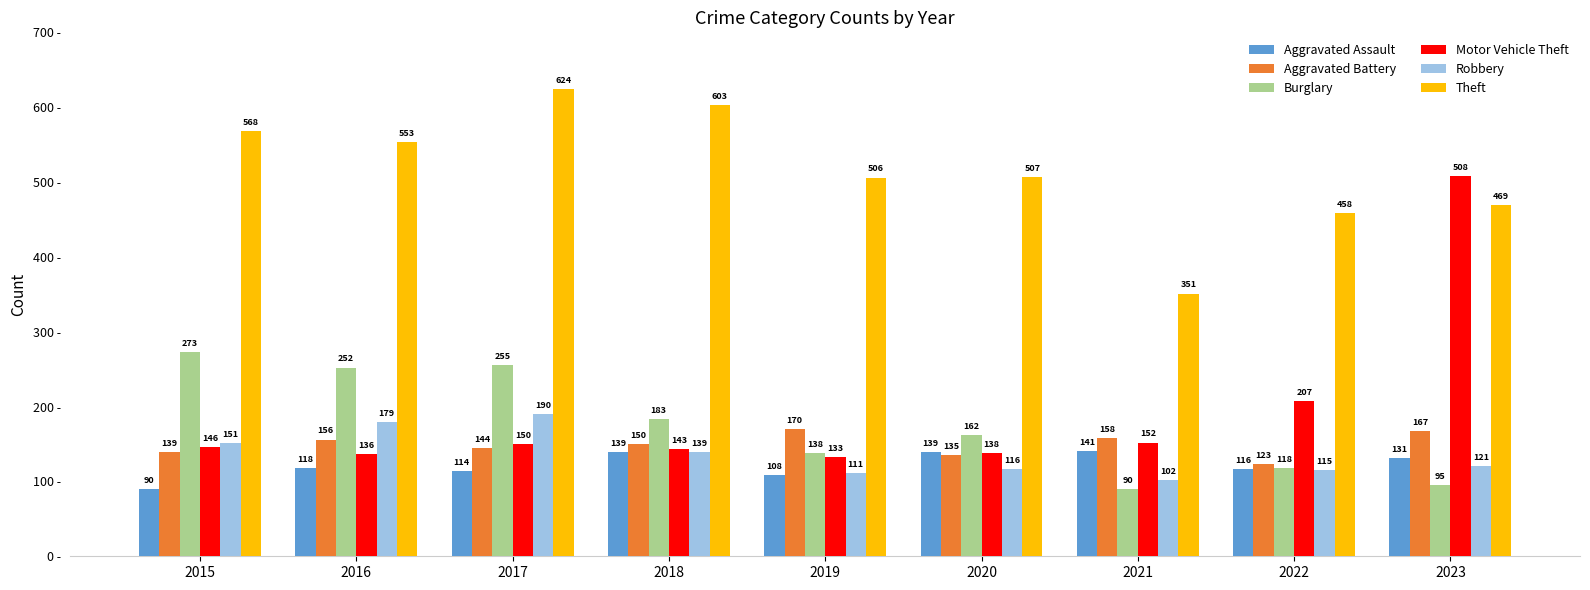

What is the value of the Aggravated Battery bar at the 8th from the left?

123